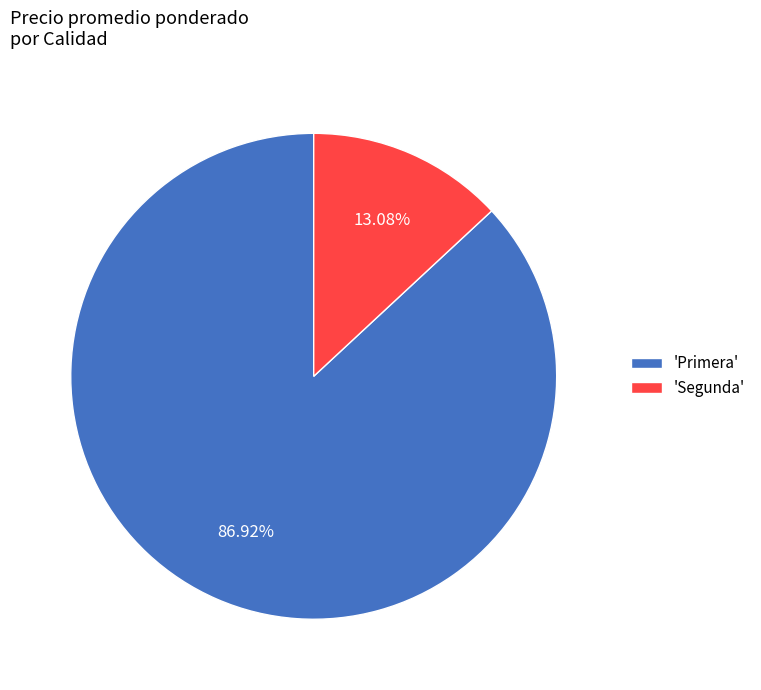

Is the sum of 'Primera' and 'Segunda' greater than half?

Yes